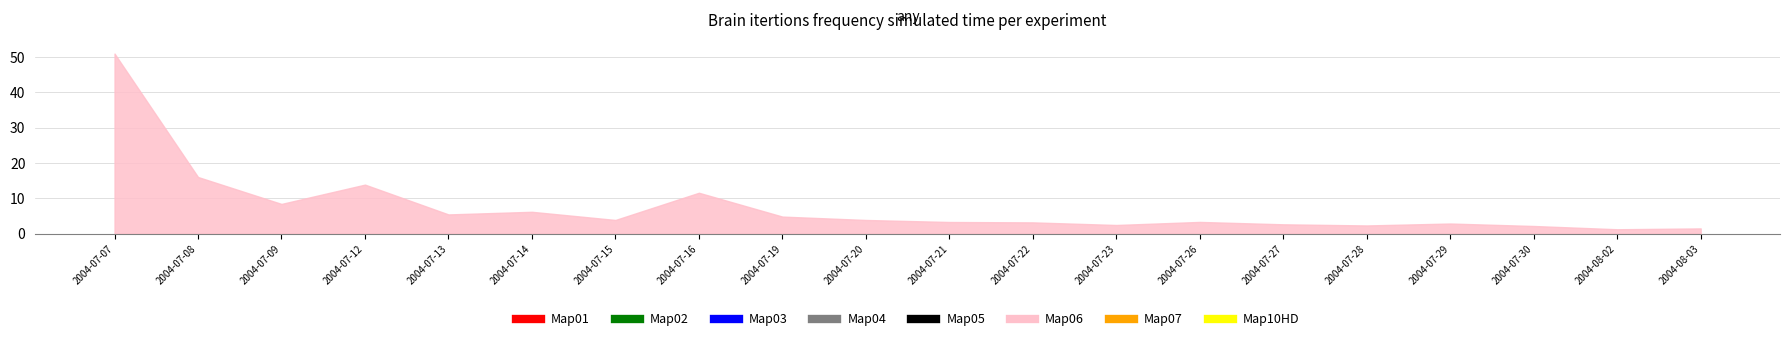

Reading left to right, transcribe all the data shown in this chart.

Close: 2004-07-07=8.4	2004-07-08=8.2	2004-07-09=8.1	2004-07-12=7.5	2004-07-13=7.4	2004-07-14=7.3	2004-07-15=7.3	2004-07-16=7.6	2004-07-19=7.5	2004-07-20=7.4	2004-07-21=7.3	2004-07-22=7.1	2004-07-23=7.2	2004-07-26=6.9	2004-07-27=6.8	2004-07-28=7.0	2004-07-29=7.1	2004-07-30=6.8	2004-08-02=6.9	2004-08-03=7.0
Hsl: 2004-07-07=51.0	2004-07-08=16.1	2004-07-09=8.4	2004-07-12=13.9	2004-07-13=5.5	2004-07-14=6.2	2004-07-15=3.9	2004-07-16=11.6	2004-07-19=4.9	2004-07-20=3.9	2004-07-21=3.3	2004-07-22=3.2	2004-07-23=2.5	2004-07-26=3.3	2004-07-27=2.7	2004-07-28=2.3	2004-07-29=2.9	2004-07-30=2.2	2004-08-02=1.3	2004-08-03=1.5